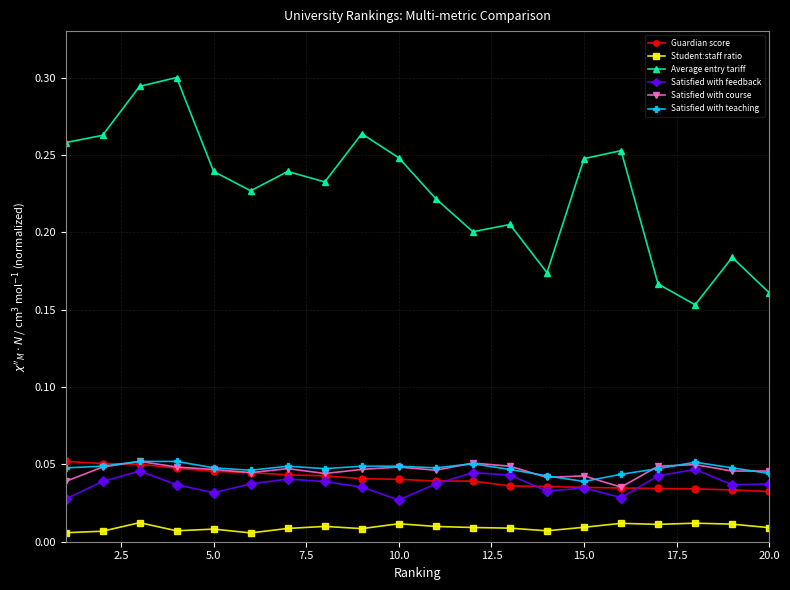

True or false: Student:staff ratio and Average entry tariff intersect in this chart.

False